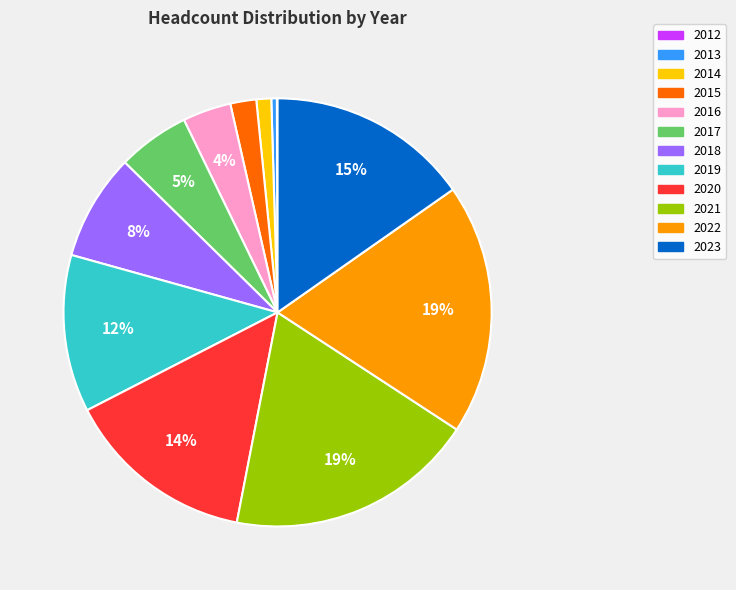

Is there any slice that represents more than half of the pie?

No